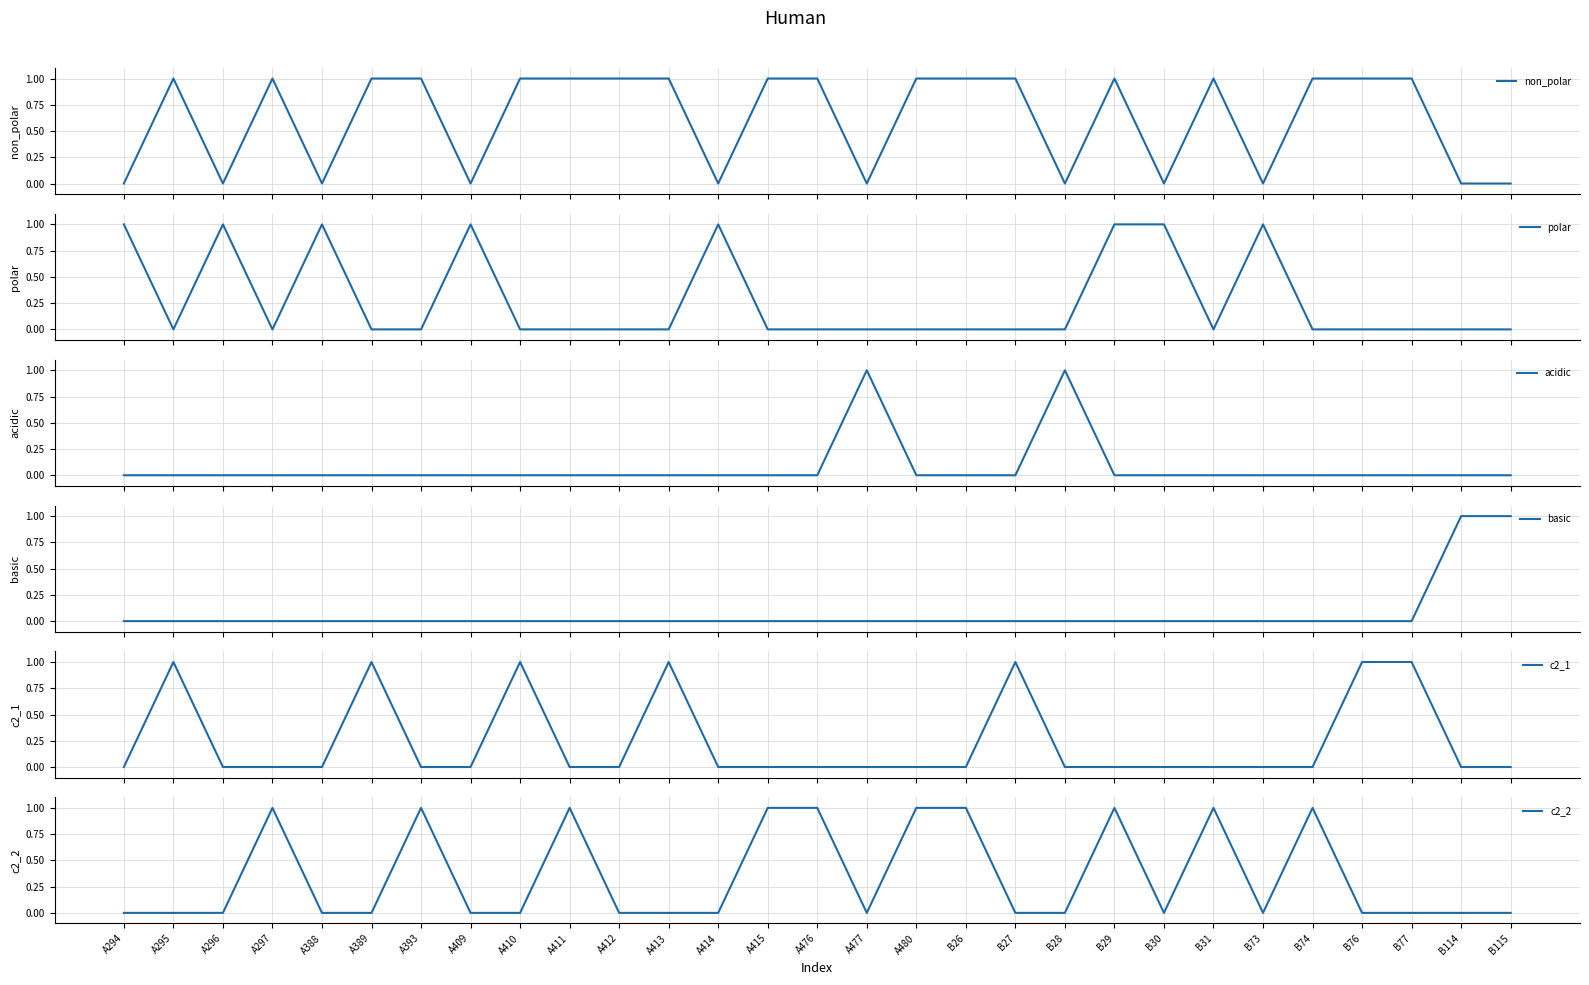

In non_polar, how many points are higher than both neighbors (excluding endpoints)?

4